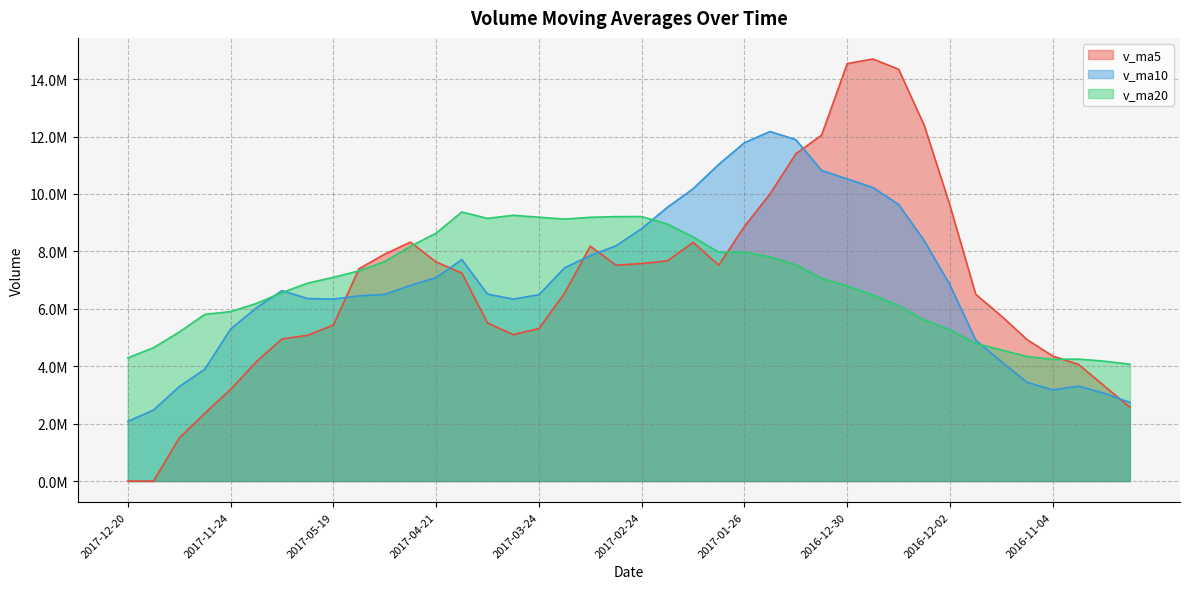

What are all the series names shown in the legend?

v_ma5, v_ma10, v_ma20